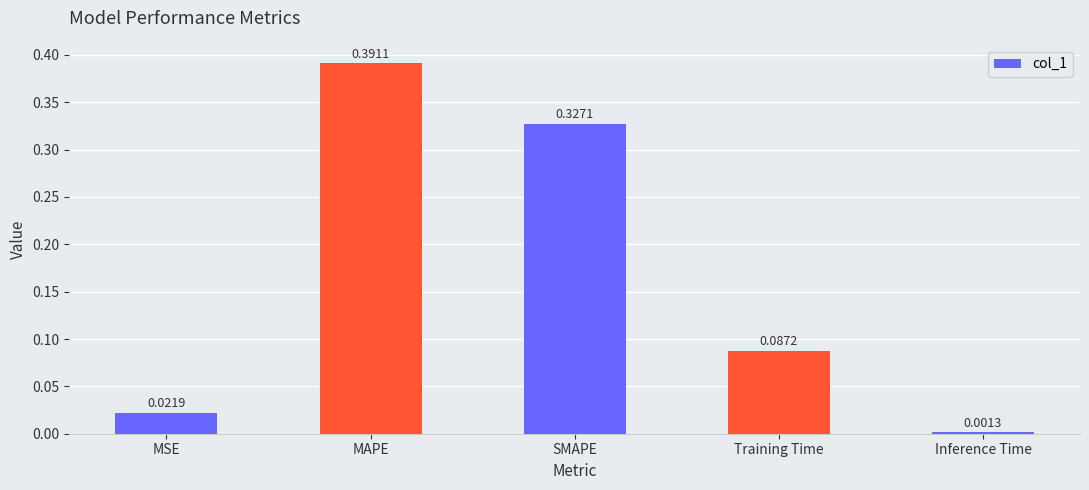

Which label corresponds to the largest value in the chart?

MAPE